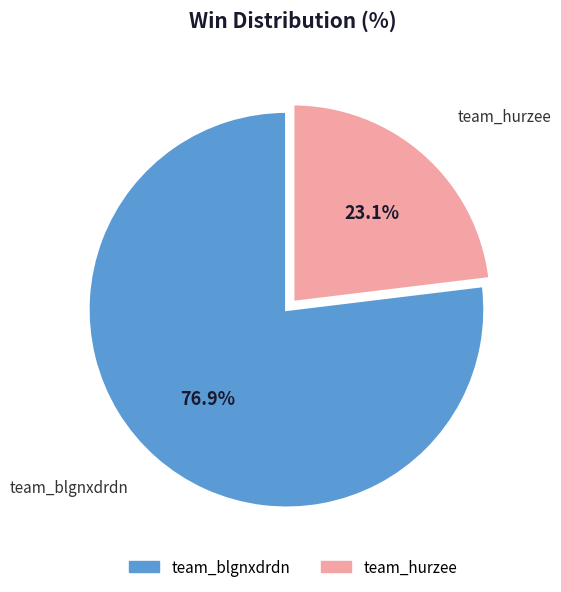

What is the largest slice in the pie chart?

team_blgnxdrdn